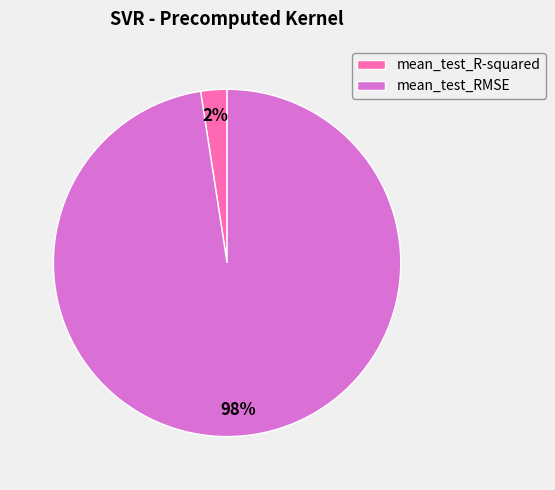

What percentage is the mean_test_R-squared slice, to the nearest percent?

2%